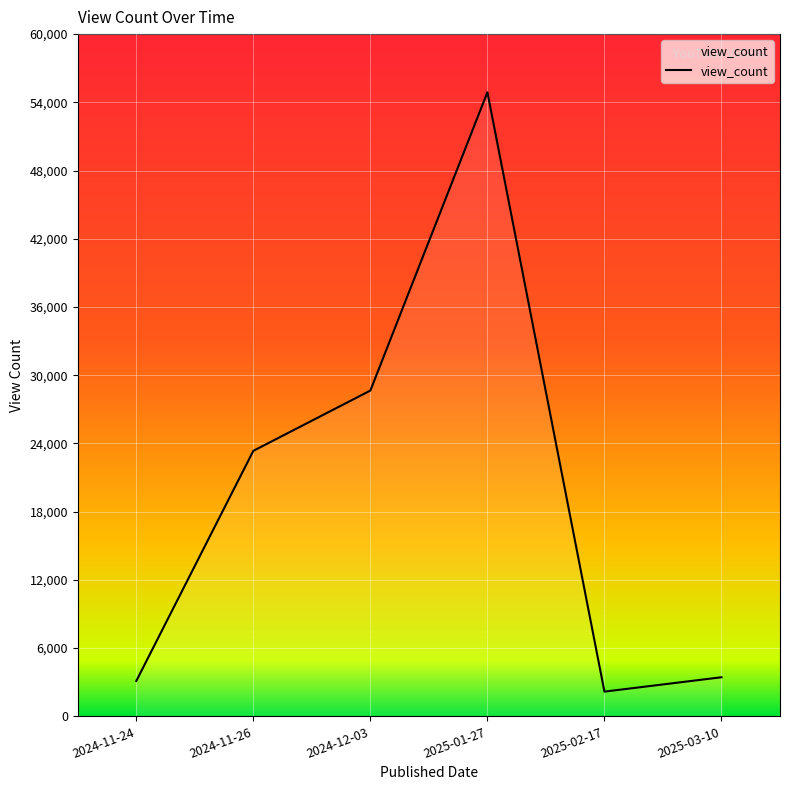

What is the approximate value at 2025-03-10?

3438